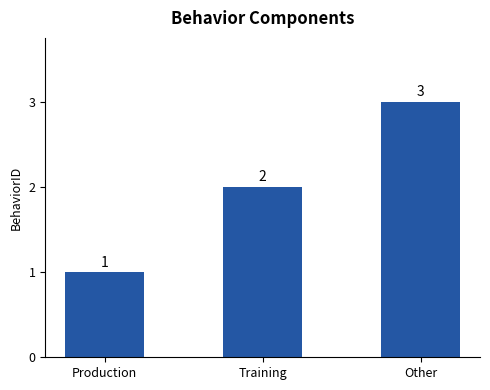

Does the chart contain stacked bars?

No